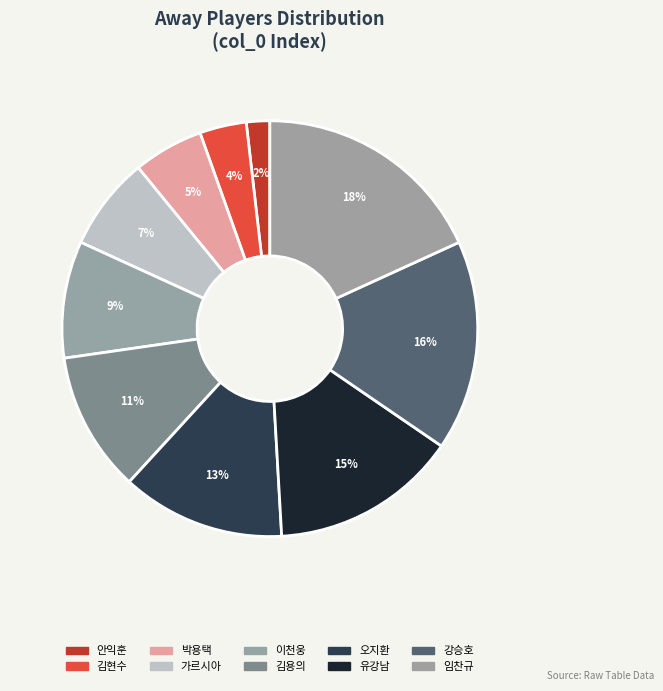

How many segments does this pie chart have?

10